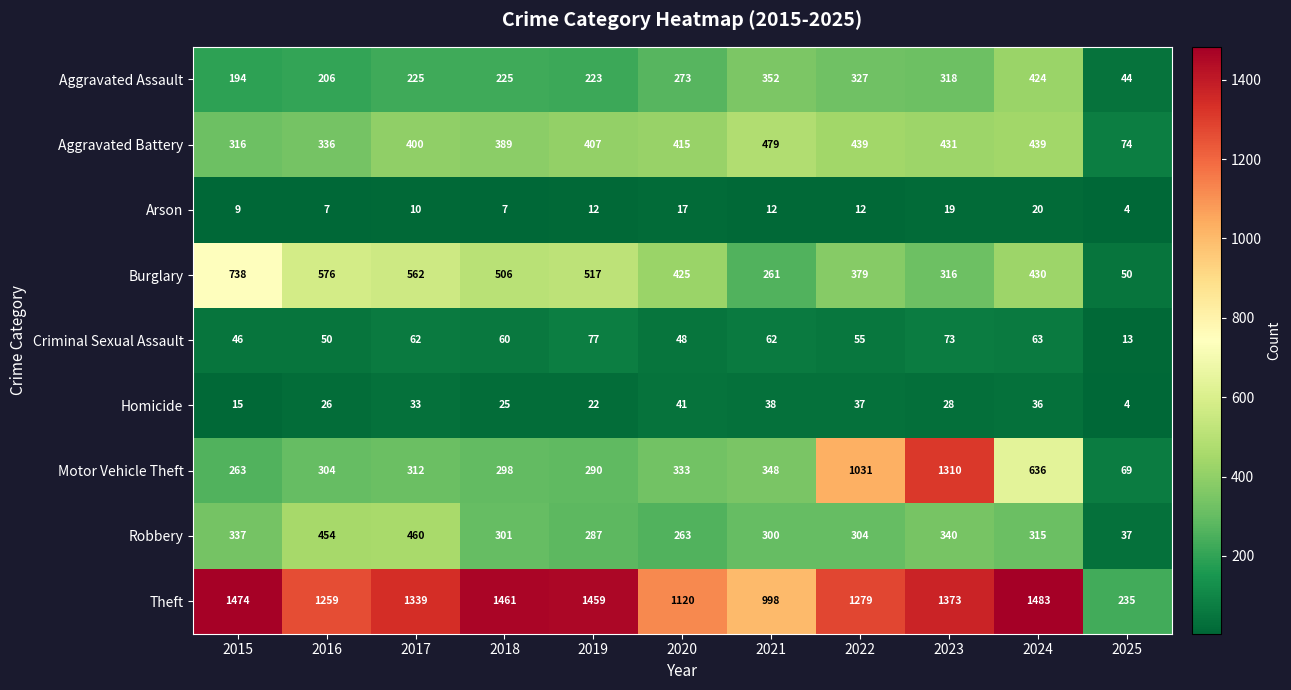

What is the difference between the maximum and second lowest values in the Motor Vehicle Theft series?

1047